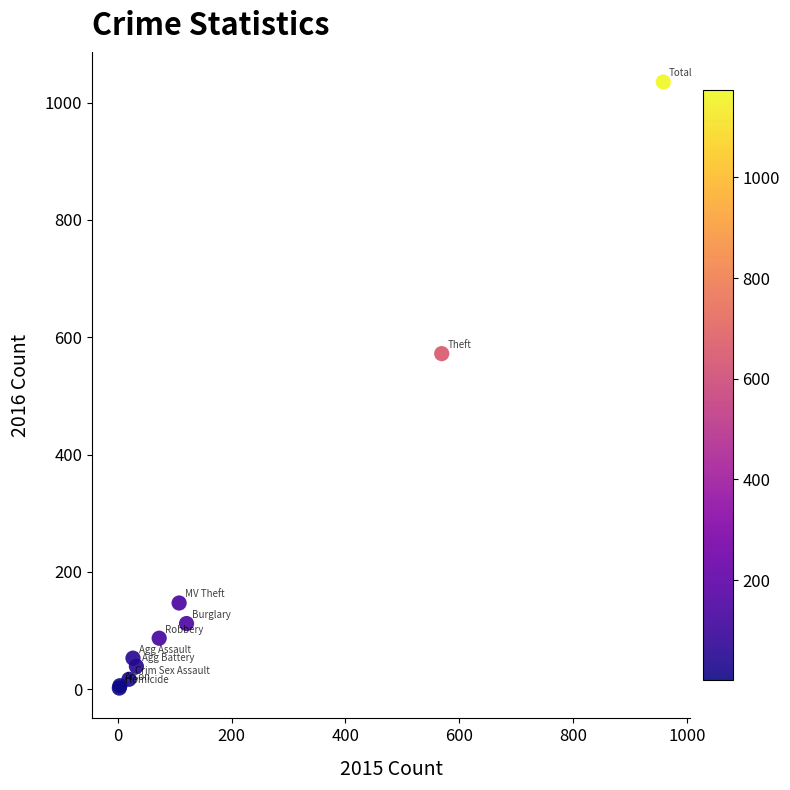

What Y value in the scatter plot is closest to 518?

572